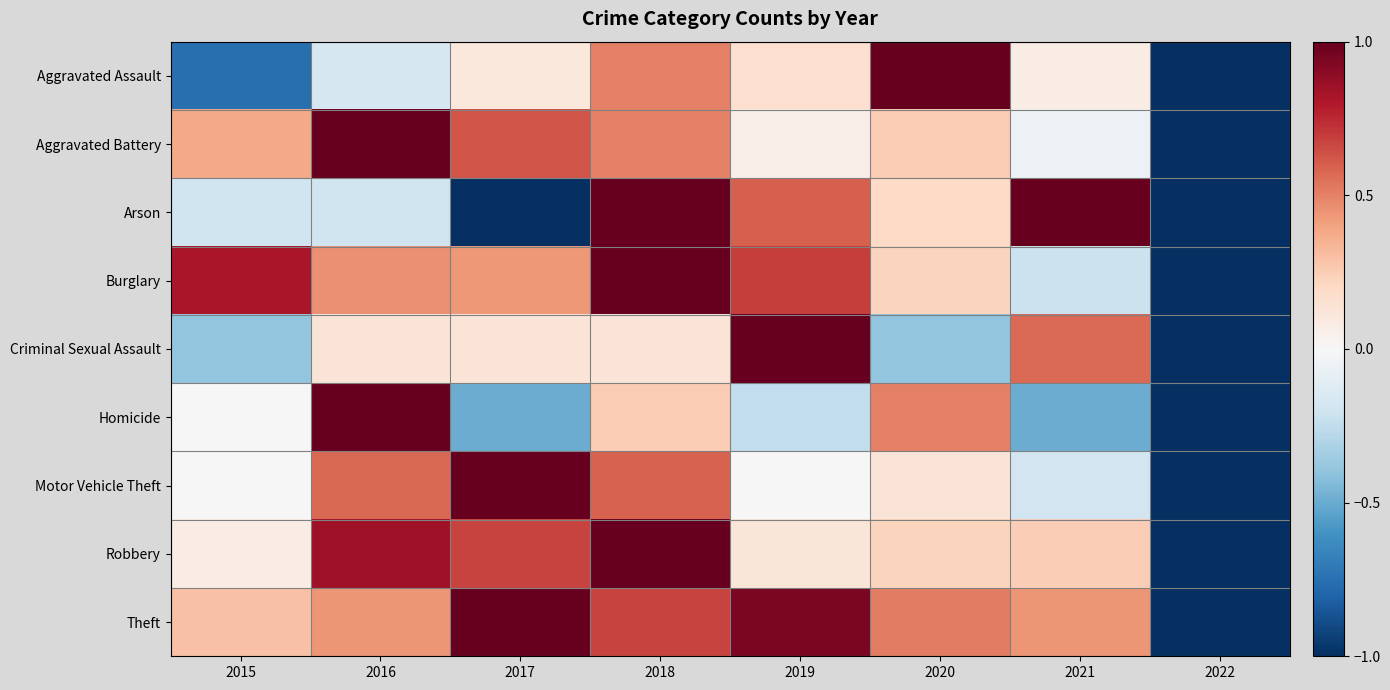

Which category has the highest value across all series?

2020